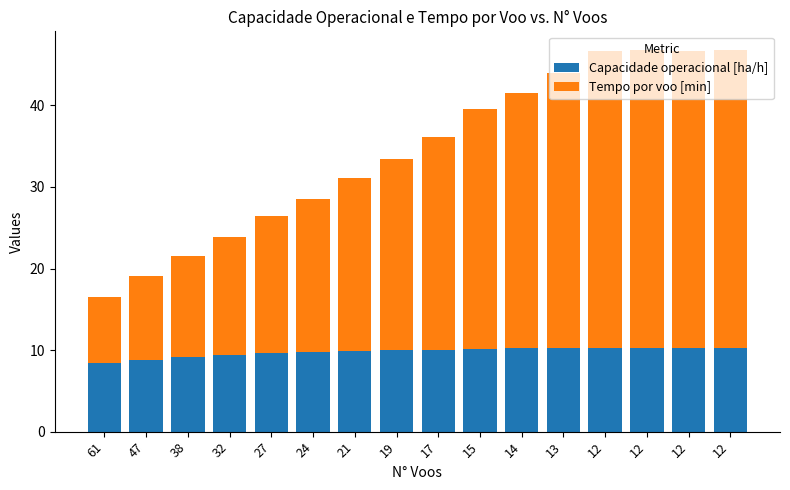

What are all the series names shown in the legend?

Capacidade operacional [ha/h], Tempo por voo [min]